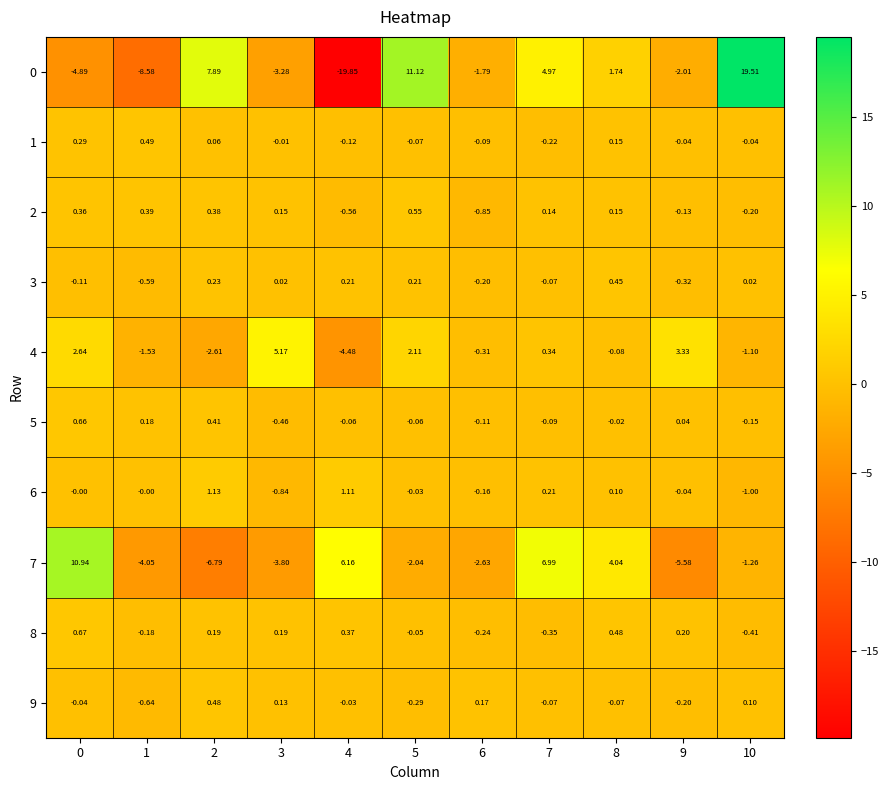

Is the value of 7 at 2 greater than the value of 1 at 1?

No